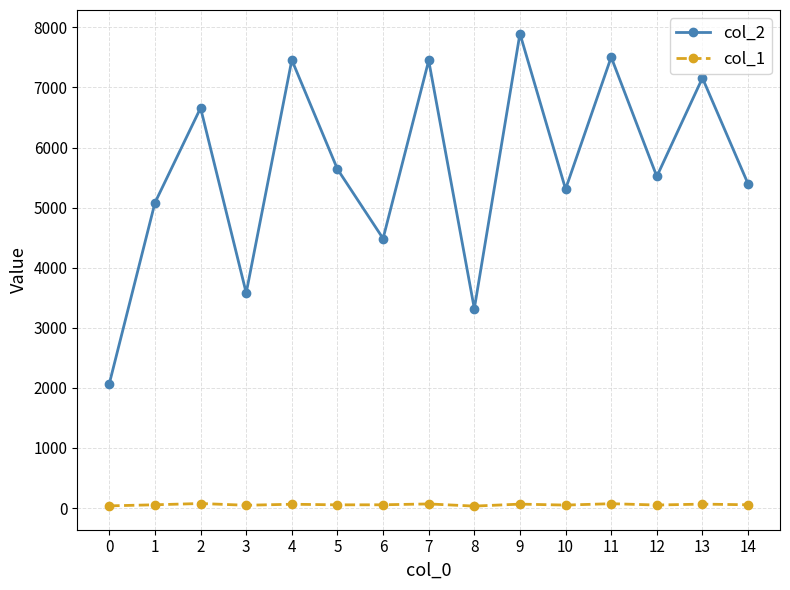

Rank the series by their maximum value, from lowest to highest.

col_1, col_2